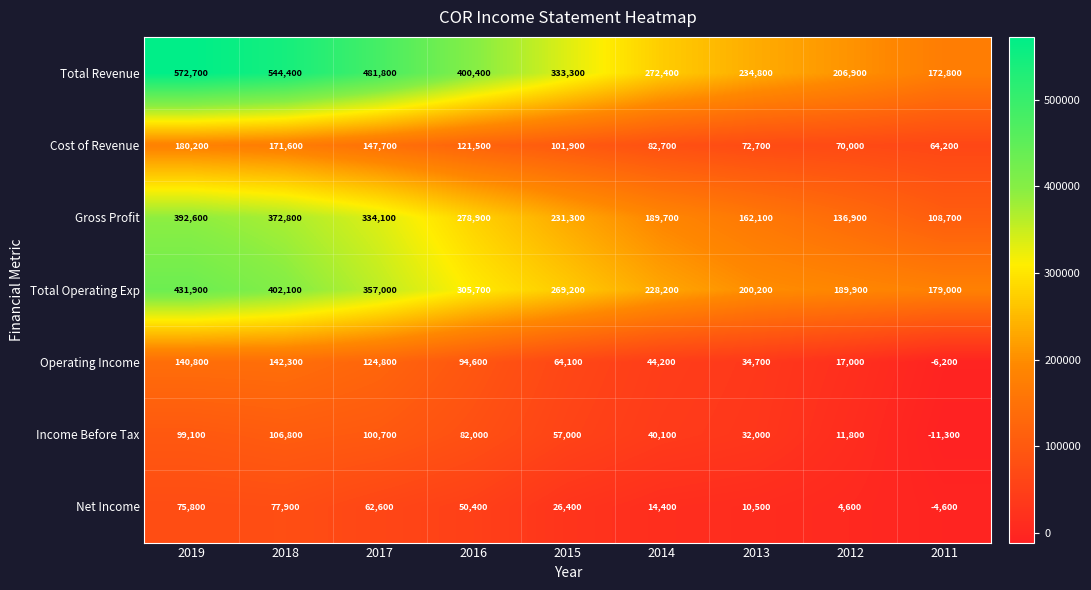

True or false: Cost of Revenue has a value of 108271 at 2013.

False